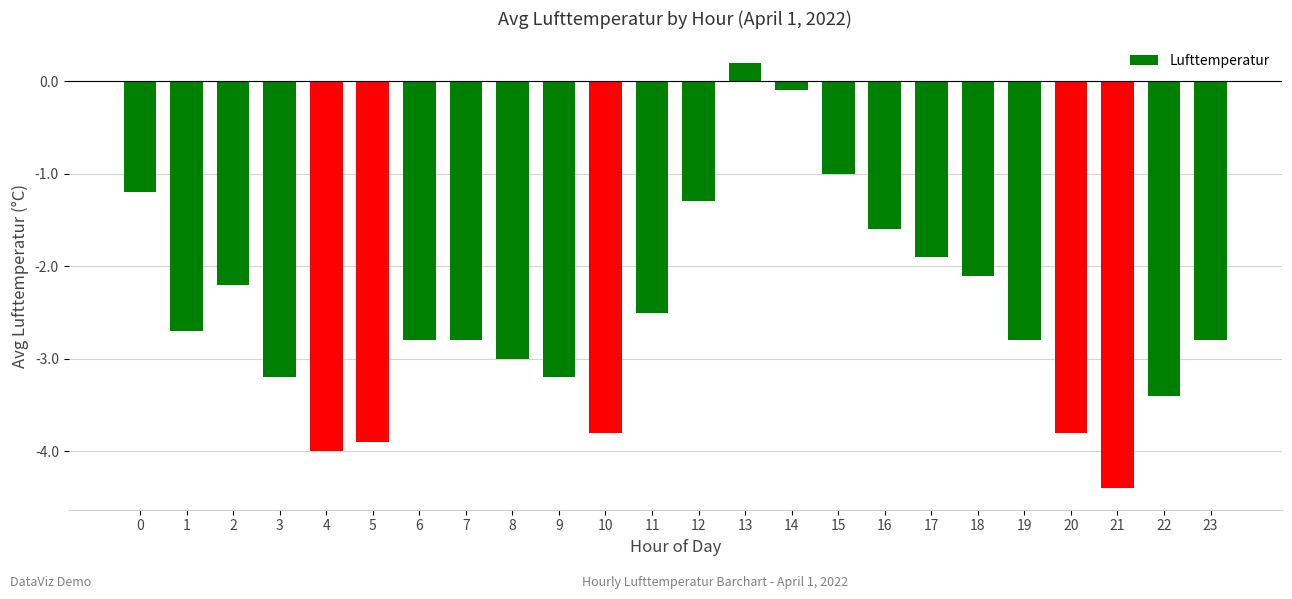

The chart shows a value of -3.8 at 10. True or false?

True